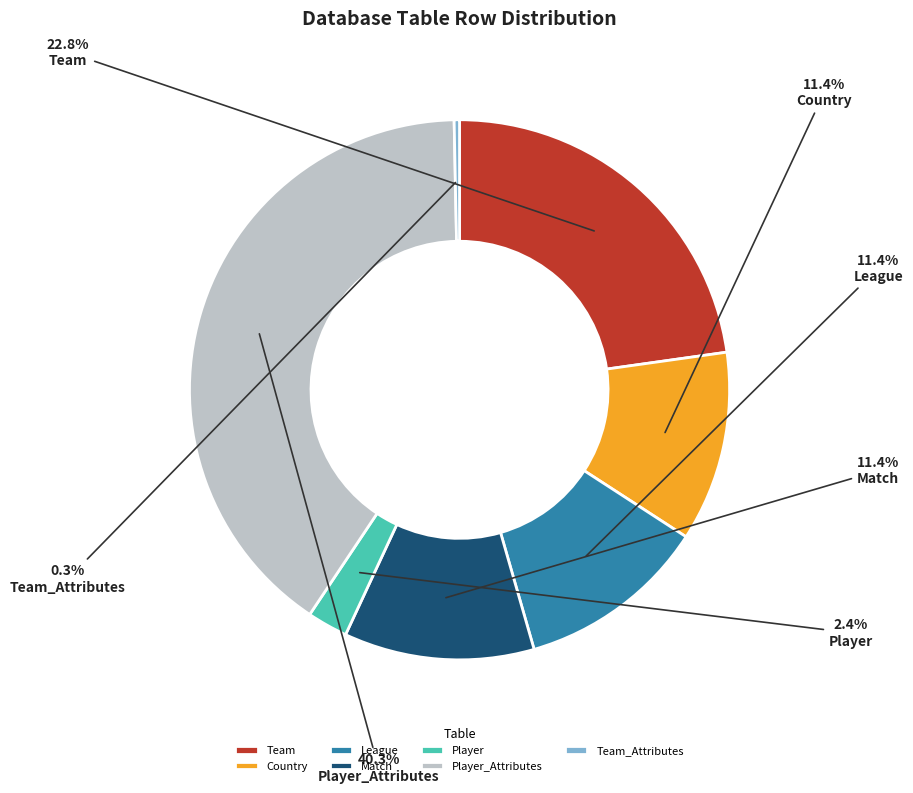

Between Team and Player_Attributes, which is larger?

Player_Attributes